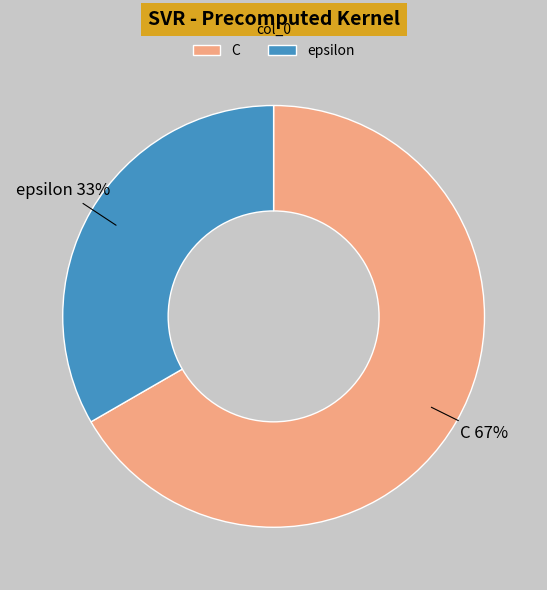

Count the number of slices in the pie.

2